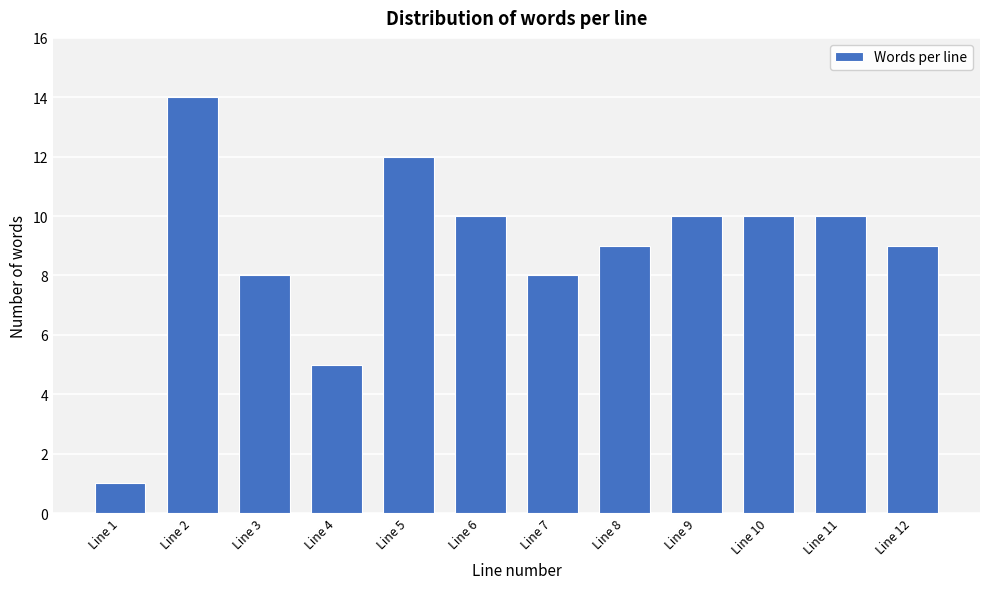

Reading left to right, extract all data points from this chart.

1	14	8	5	12	10	8	9	10	10	10	9